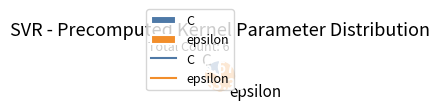

Does epsilon represent more than half of the total?

Yes